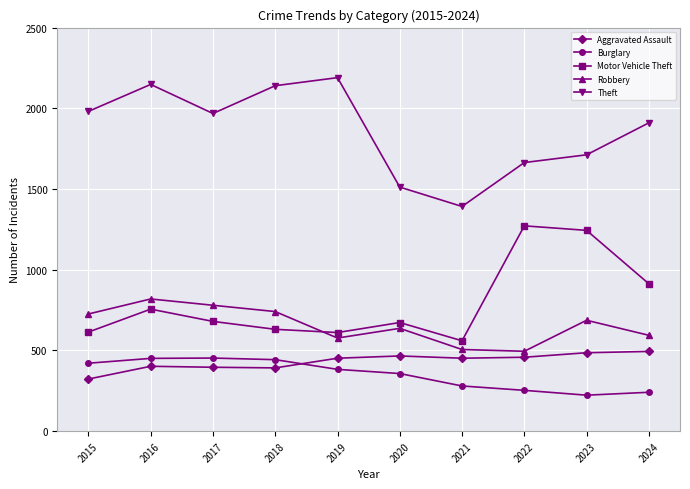

What is the spread (max minus min) of values at 2021?

1112